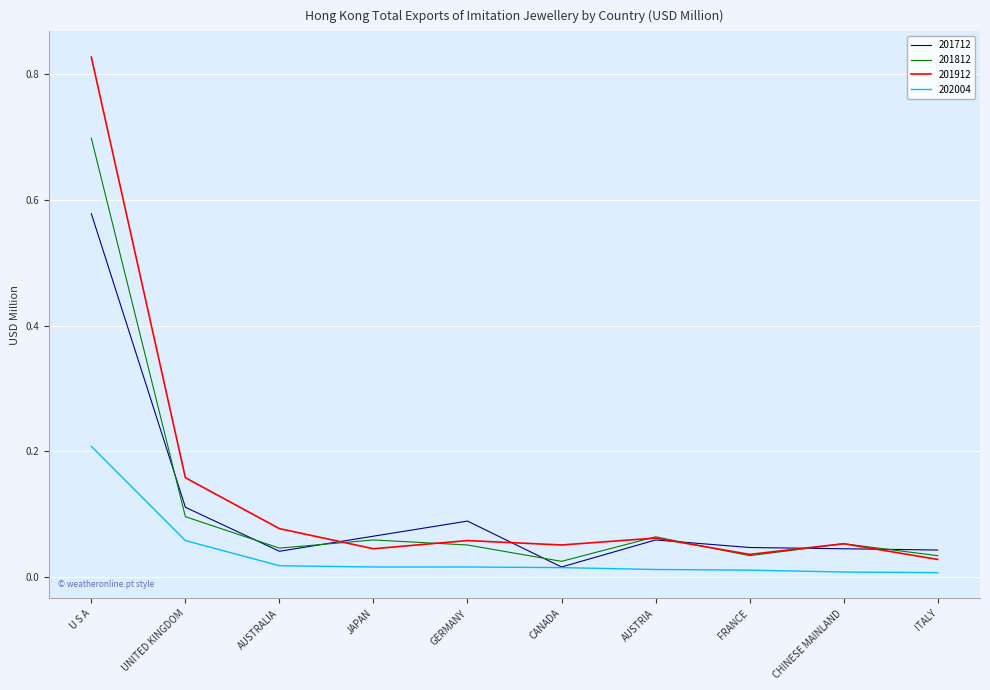

Where is the first local maximum for 201712?

GERMANY